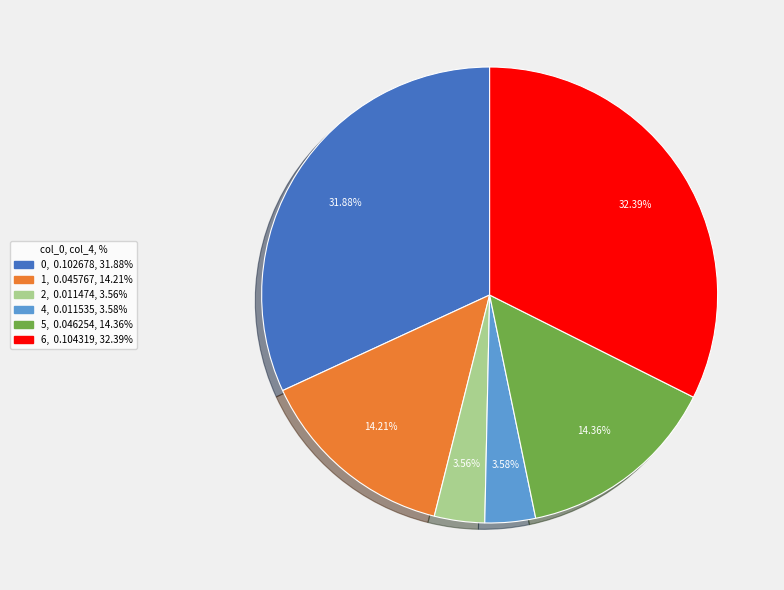

Does any single category account for the majority?

No